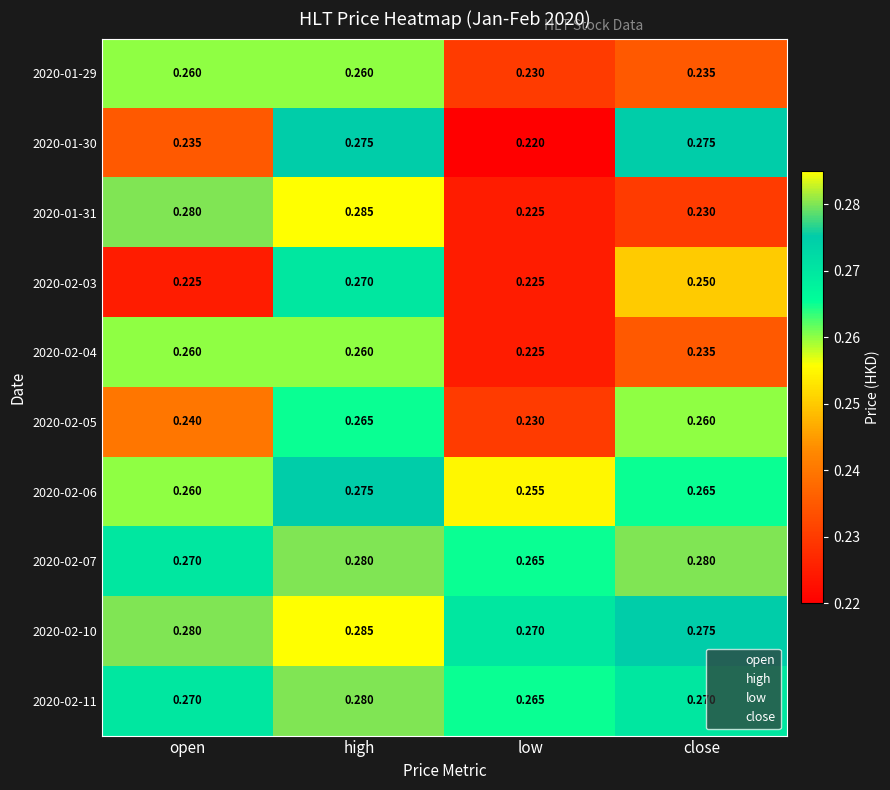

At which category does the chart reach its minimum across all series?

low